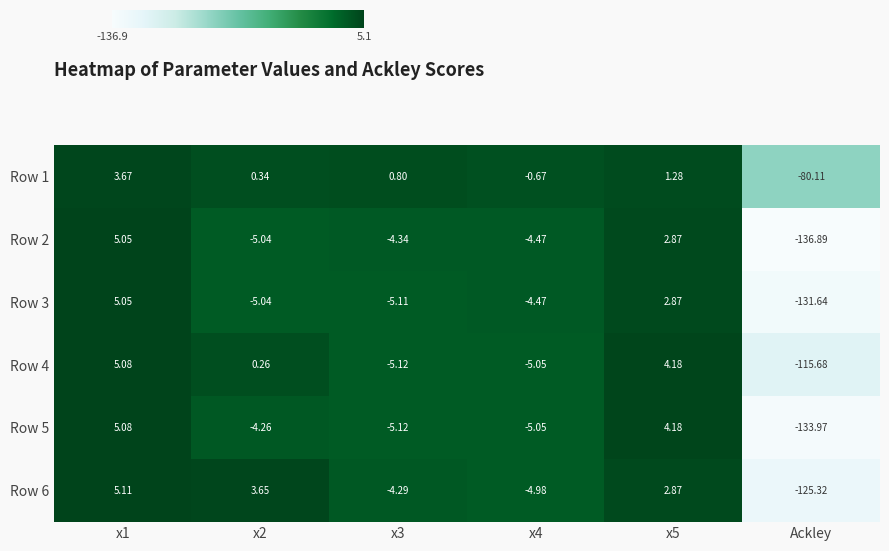

Which category has the lowest value in the Row 6 series?

Ackley